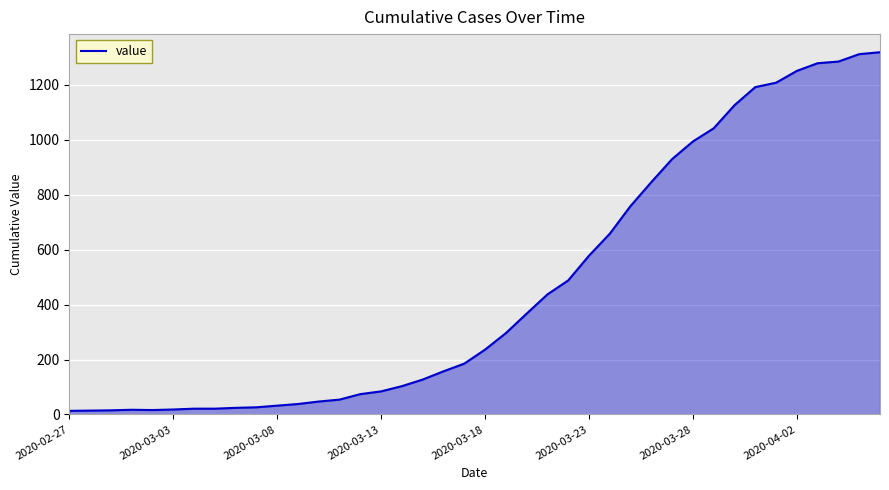

What is the greatest value displayed?

1319